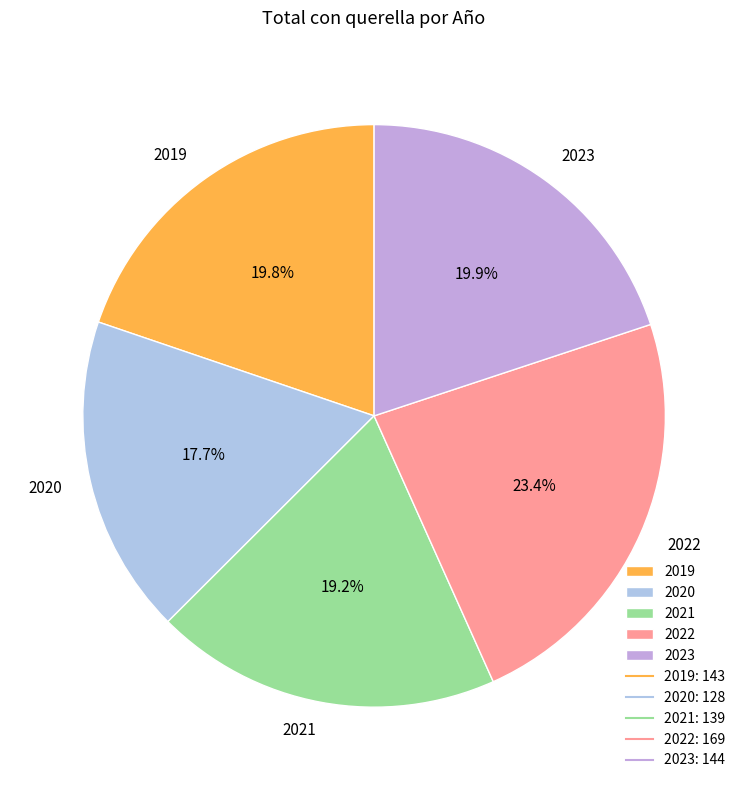

Which category has the biggest portion of the pie?

2022